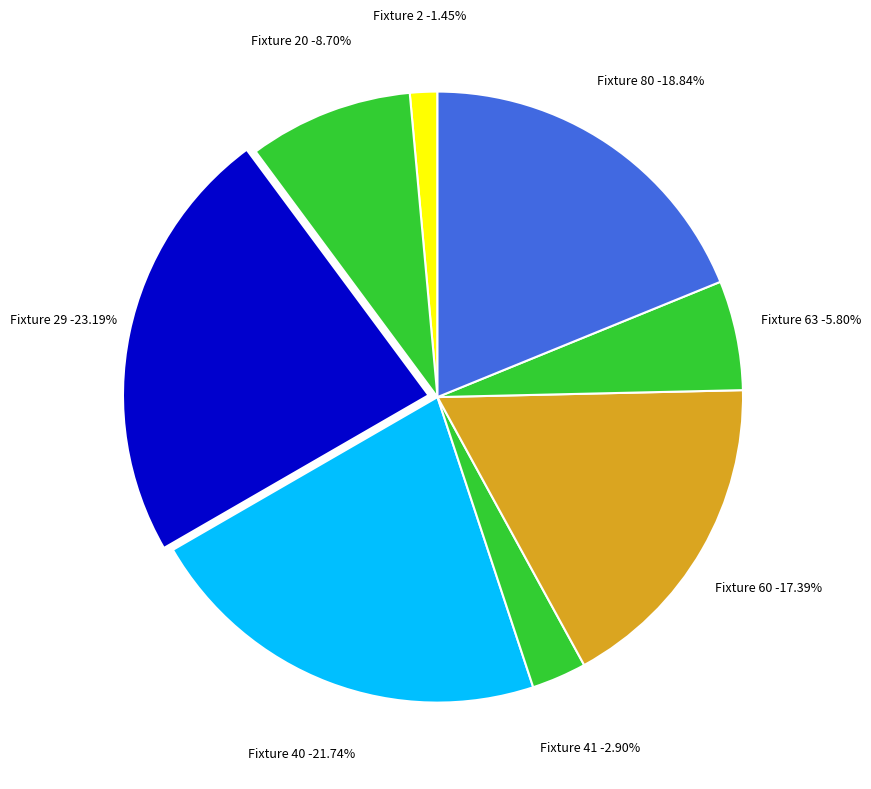

Does 20 represent more than half of the total?

No